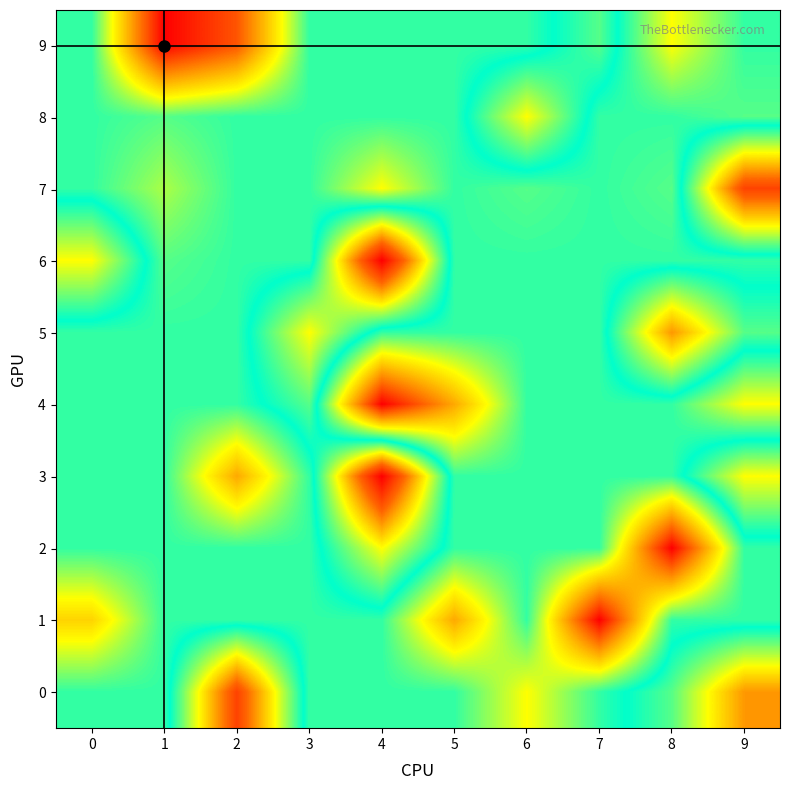

At how many categories does at least one series exceed 5?

7